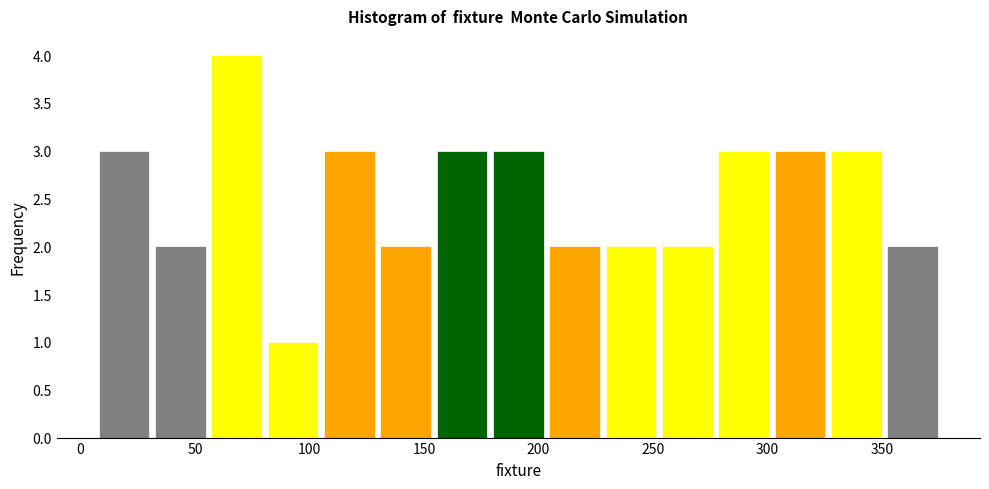

Over which range of the x-axis is the bar tallest?

55 to 80